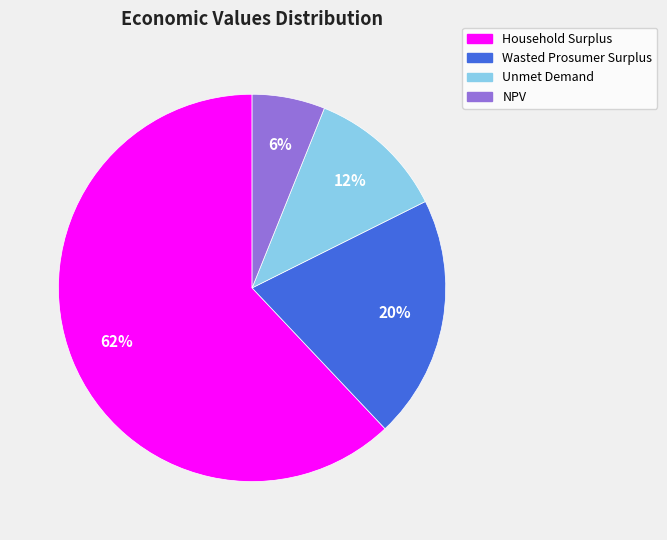

What is the majority slice?

Household Surplus